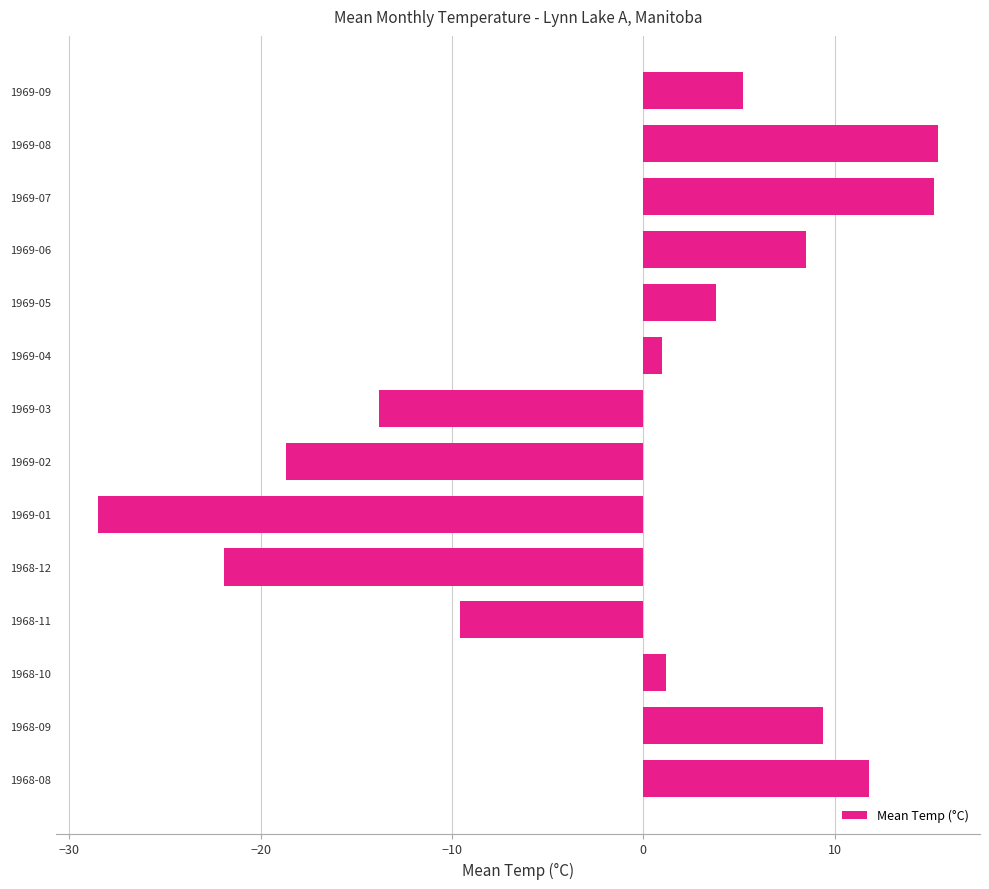

Which label corresponds to the smallest value in the chart?

1969-01